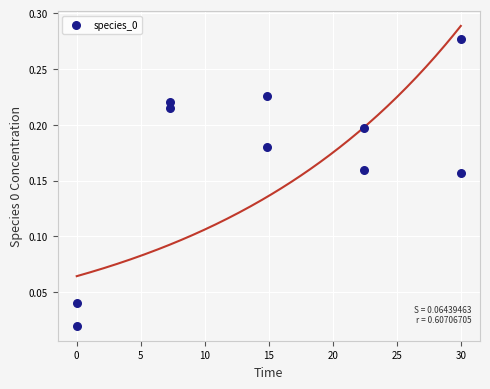

What is the average X value?

14.9